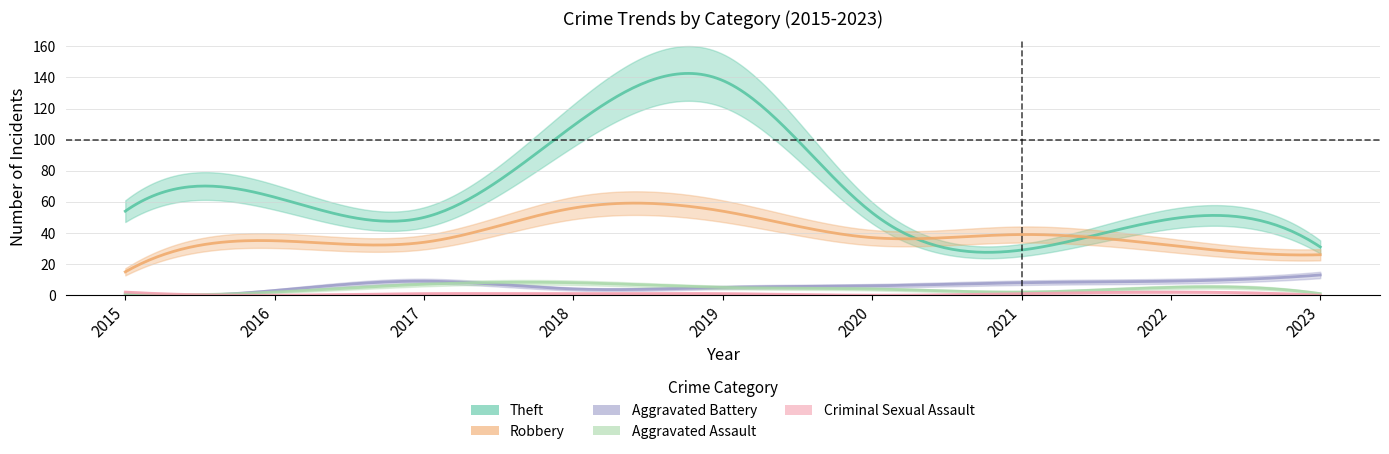

True or false: Robbery has more than 0 points higher than both neighbors.

True